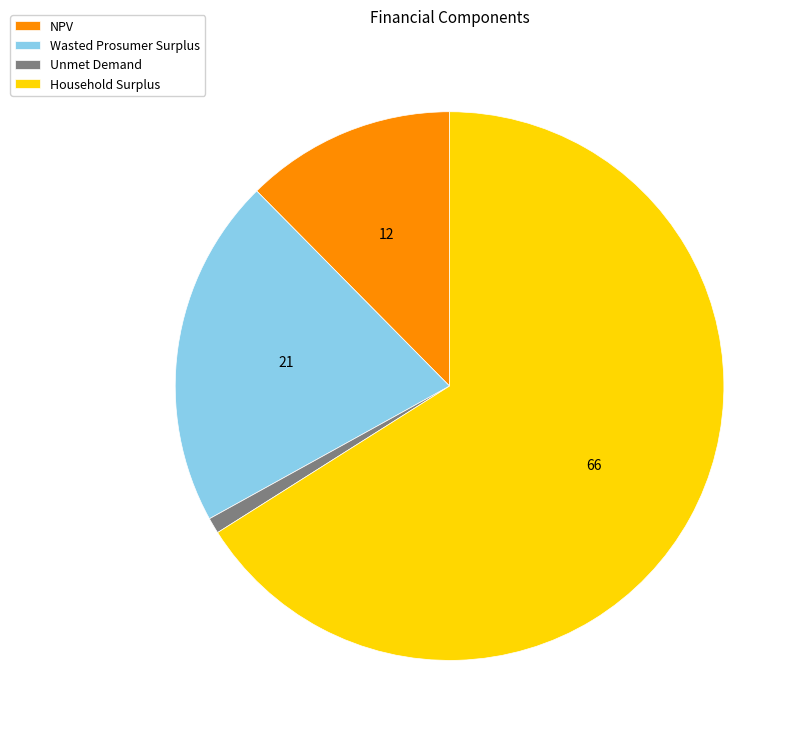

How many segments does this pie chart have?

4